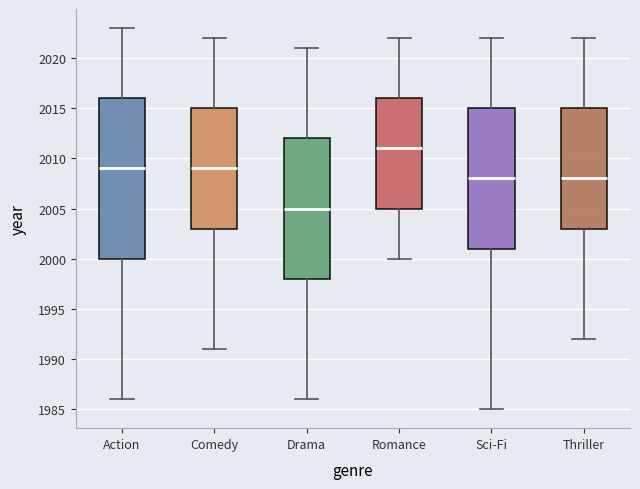

Comparing the boxes themselves (not the whiskers), which one is the tallest?

Action